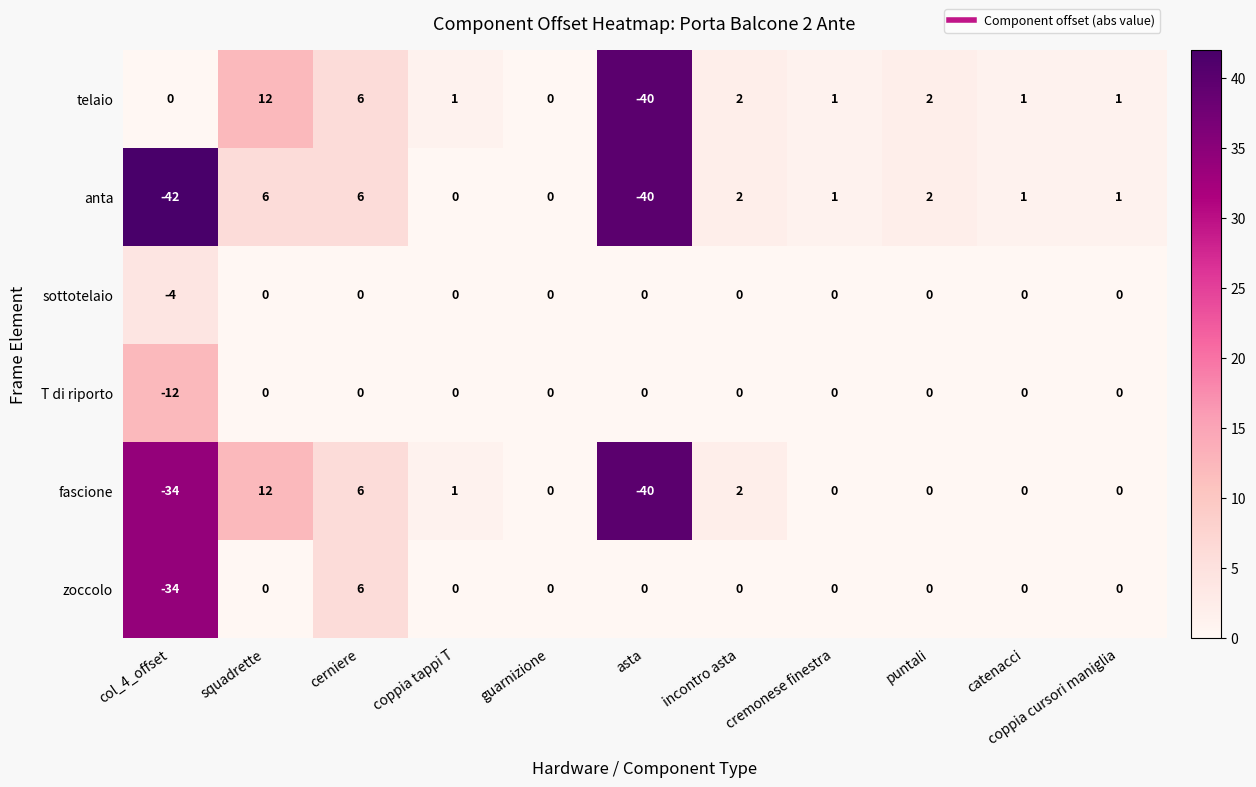

How many series are shown in this chart?

6